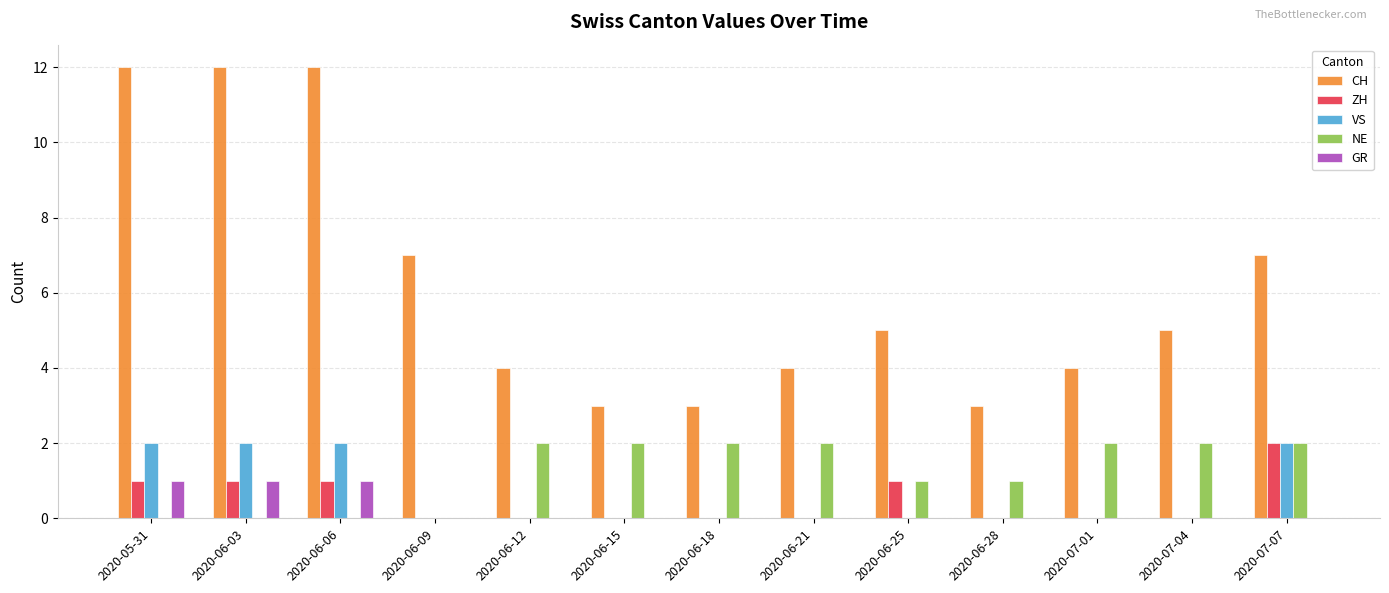

What is the greatest value displayed?

12